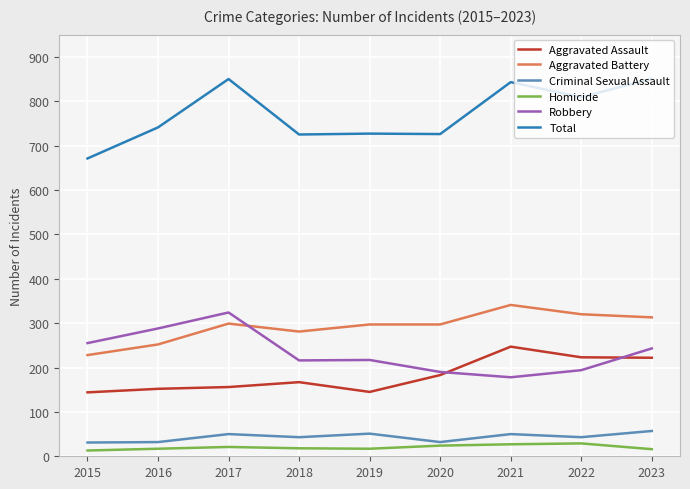

What is the greatest value displayed?

851